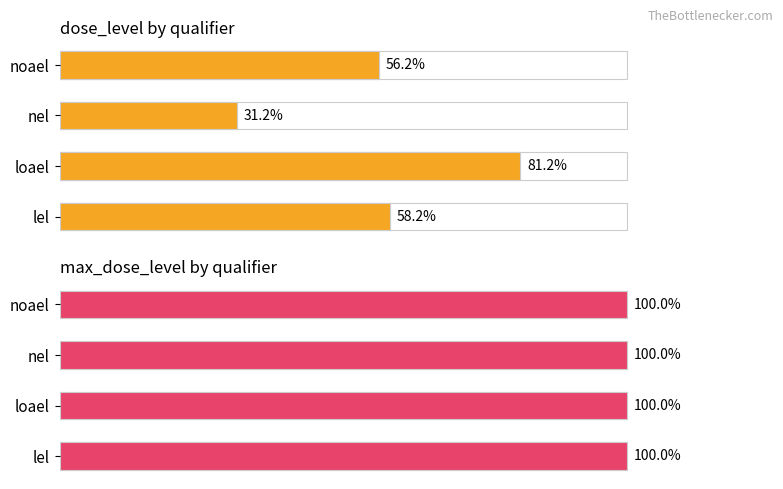

Which series has the widest spread of values?

dose_level